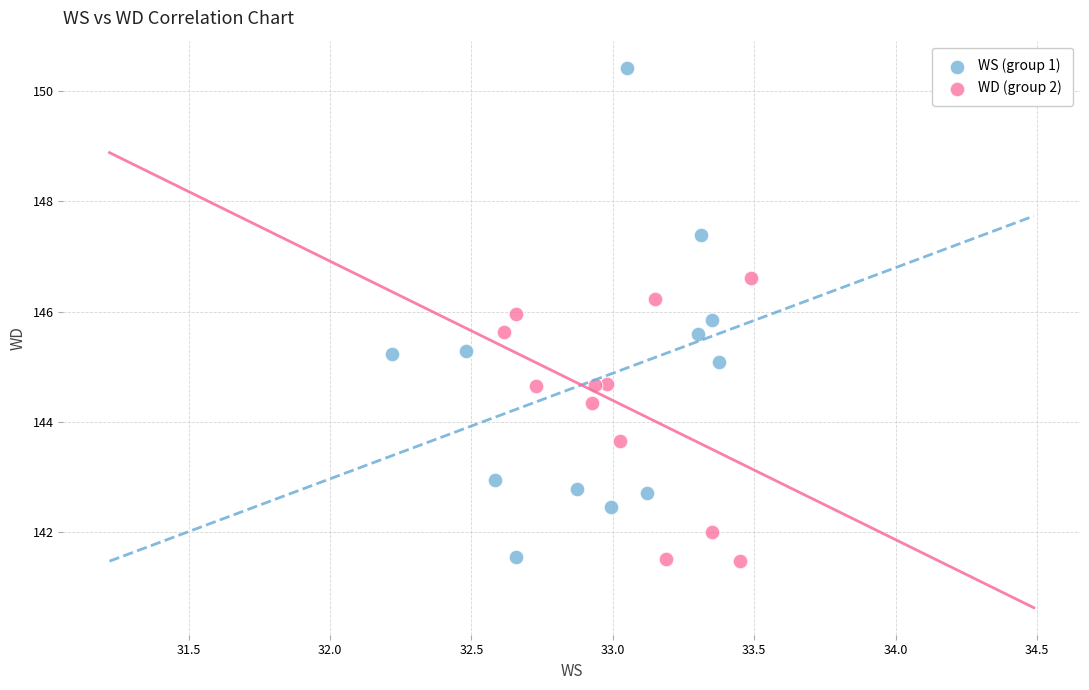

Which series contains the highest Y value?

WS (group 1)